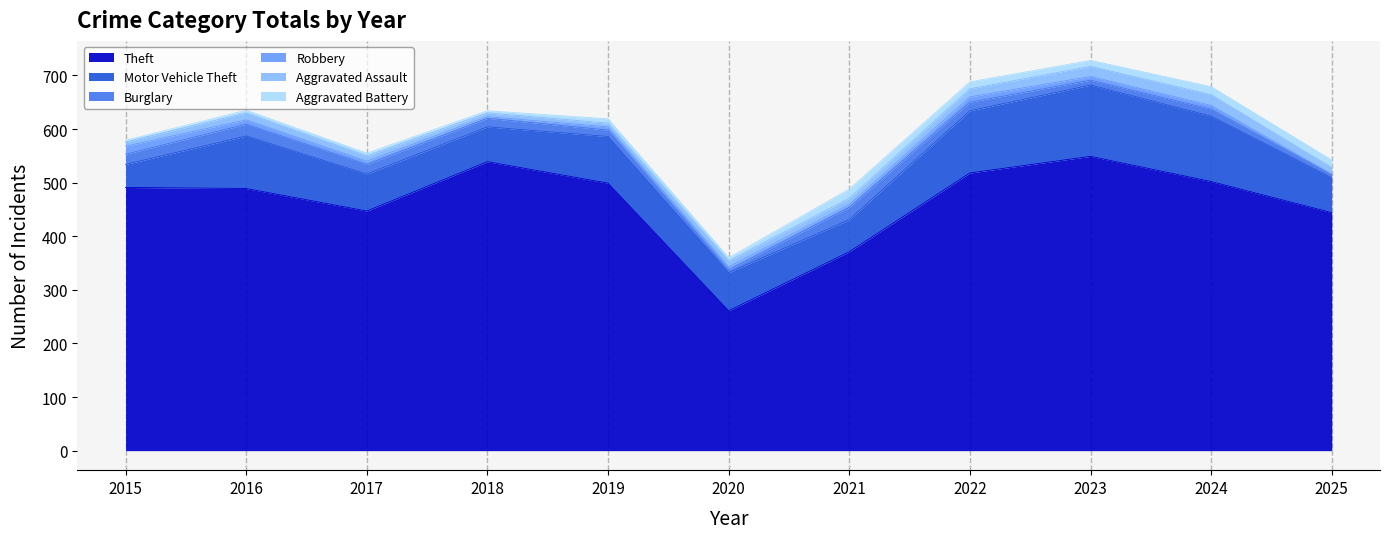

The Aggravated Assault series shows 10 at 2019. True or false?

False